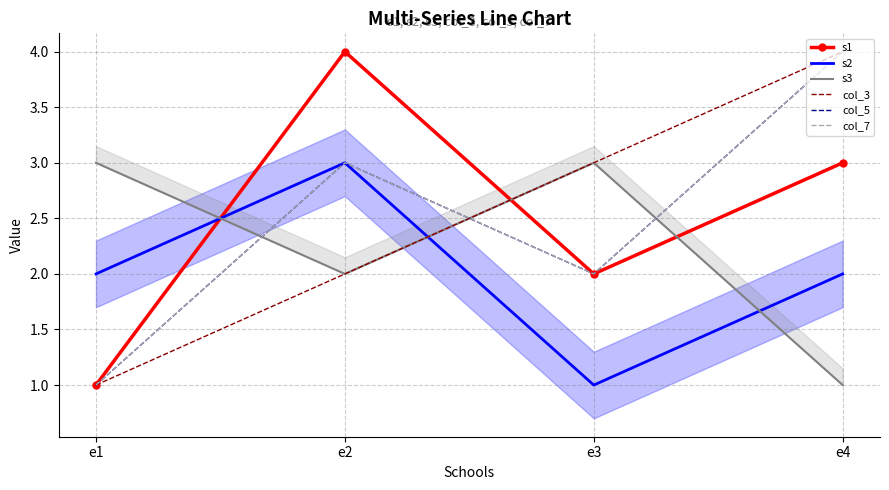

Which category has the highest value in the s3 series?

e1